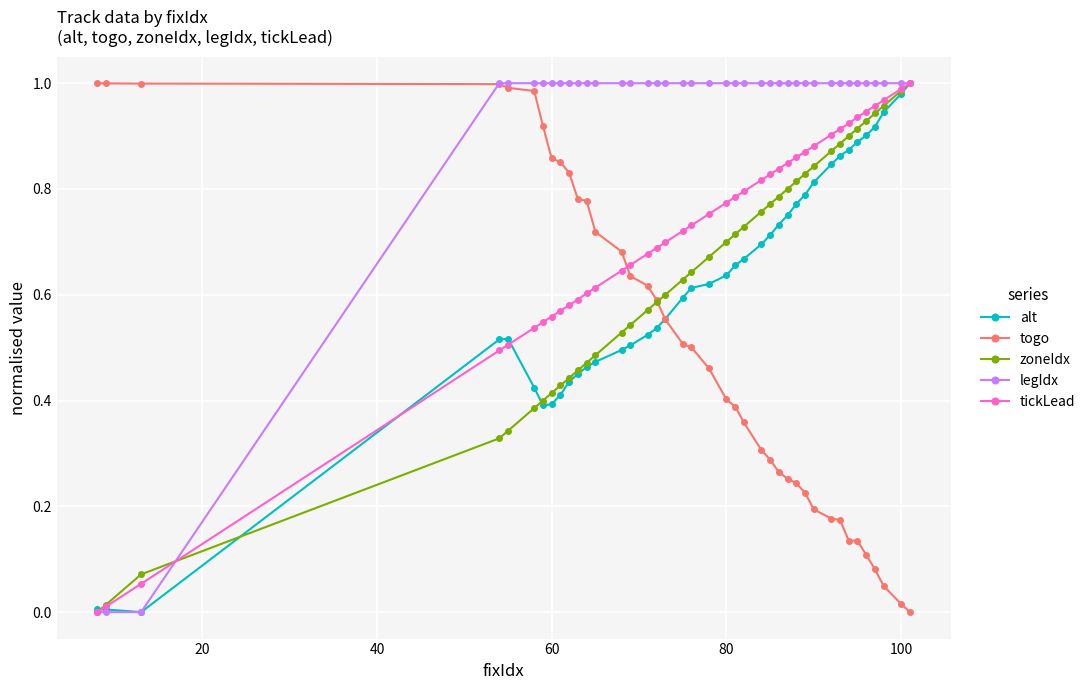

Which series has the largest total across all categories?

legIdx